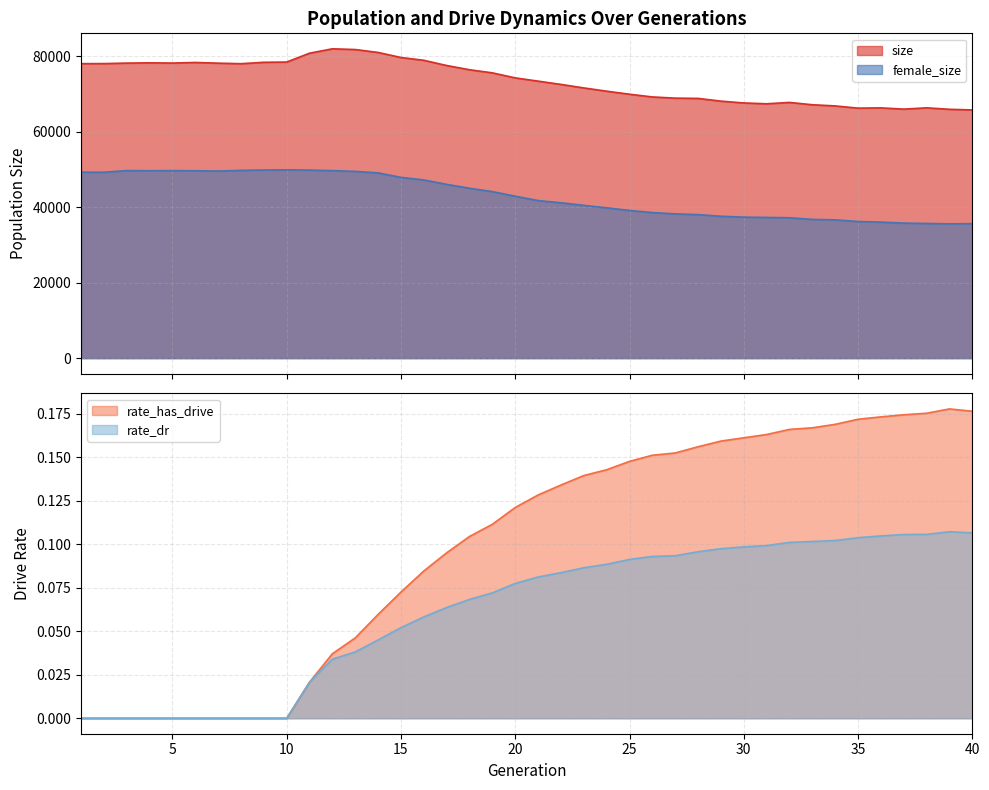

What is the difference between the second highest and minimum values in the rate_has_drive series?

0.2